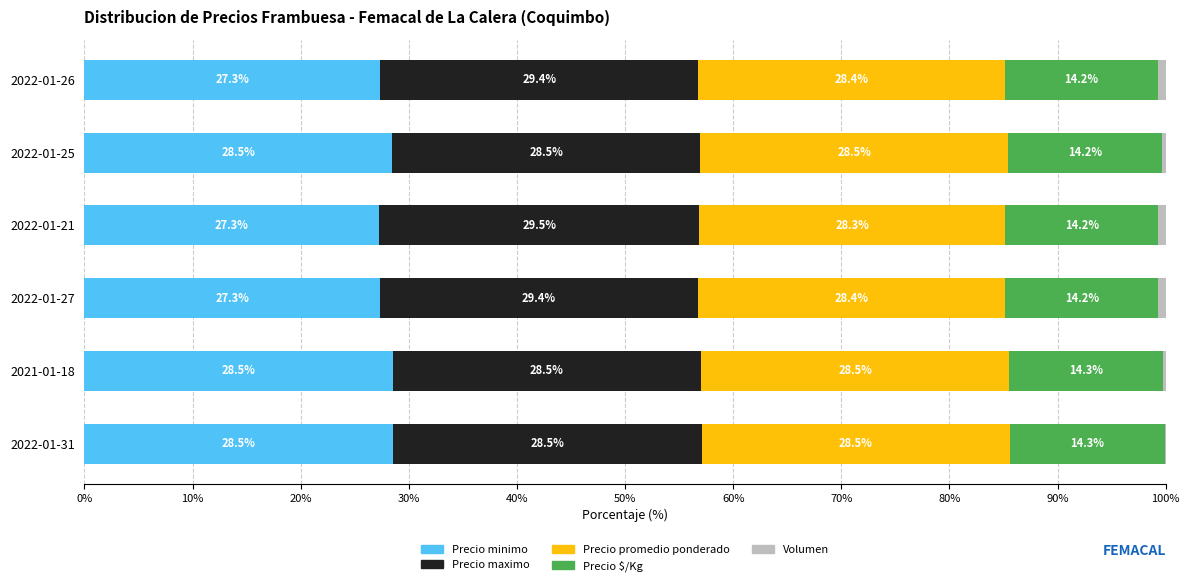

What value does the Precio minimo series have at 2022-01-26?

27.3